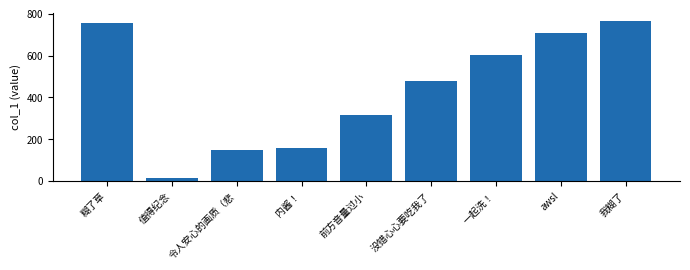

Where does the data first go above 480?

糊了草